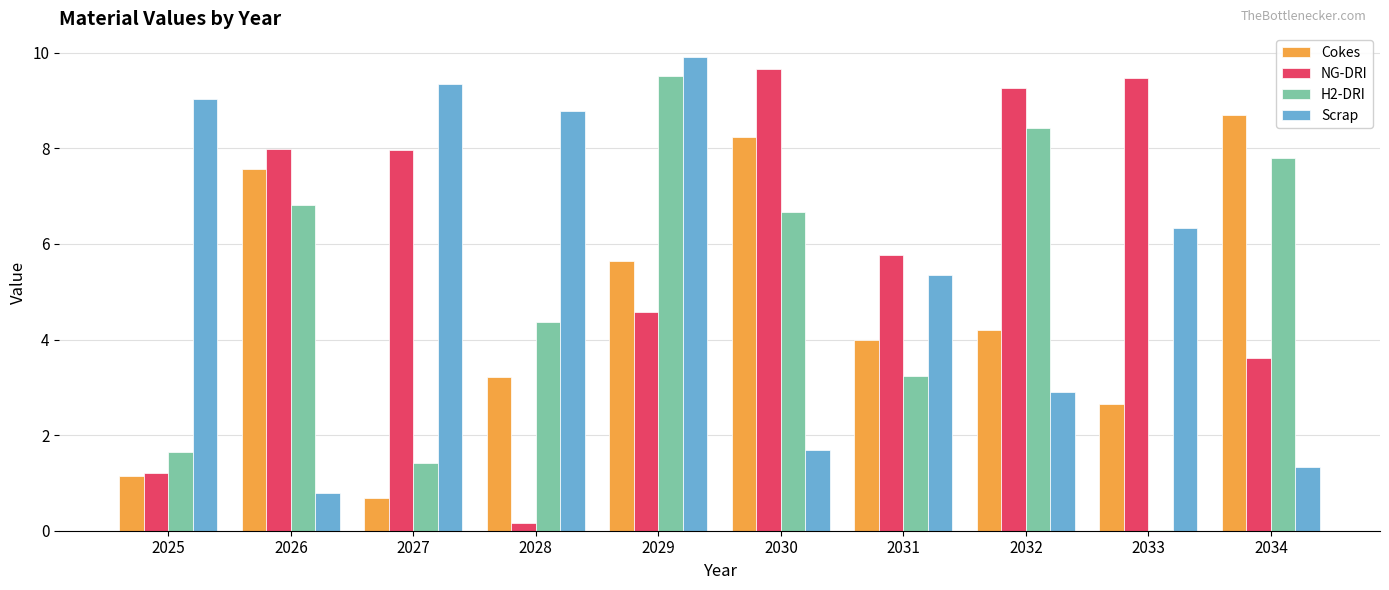

What is the sum of all Scrap values?

55.5